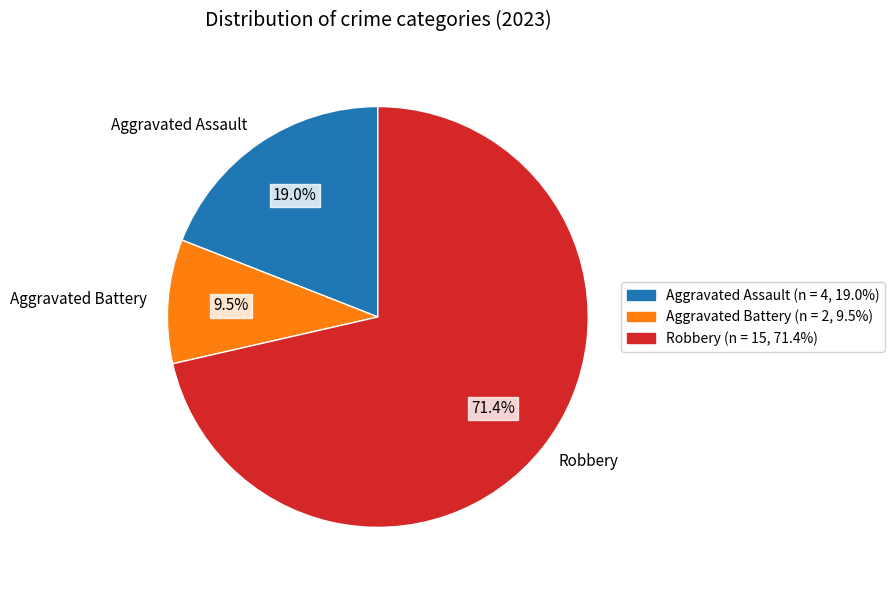

How much of the chart is everything except Aggravated Battery?

90.5%